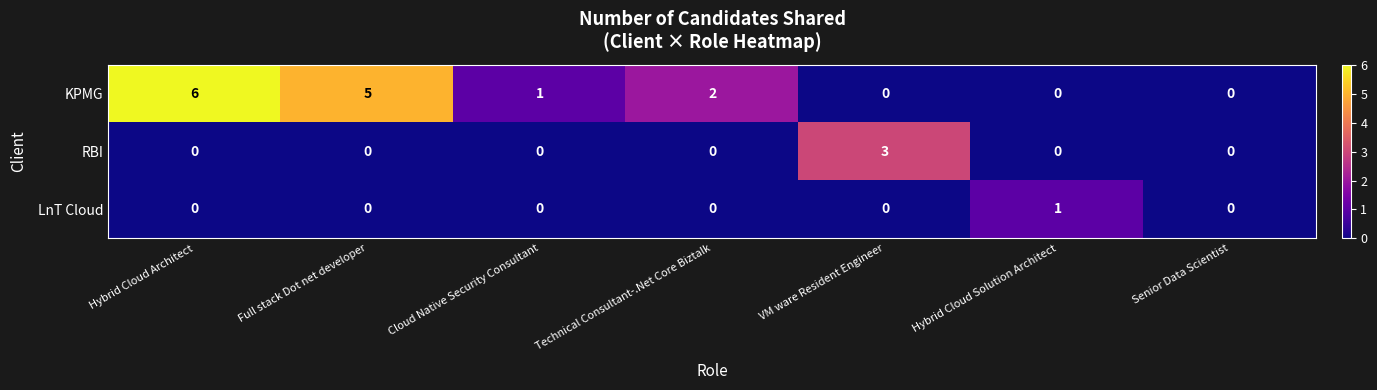

The value of KPMG at Technical Consultant-.Net Core Biztalk is 3. True or false?

False